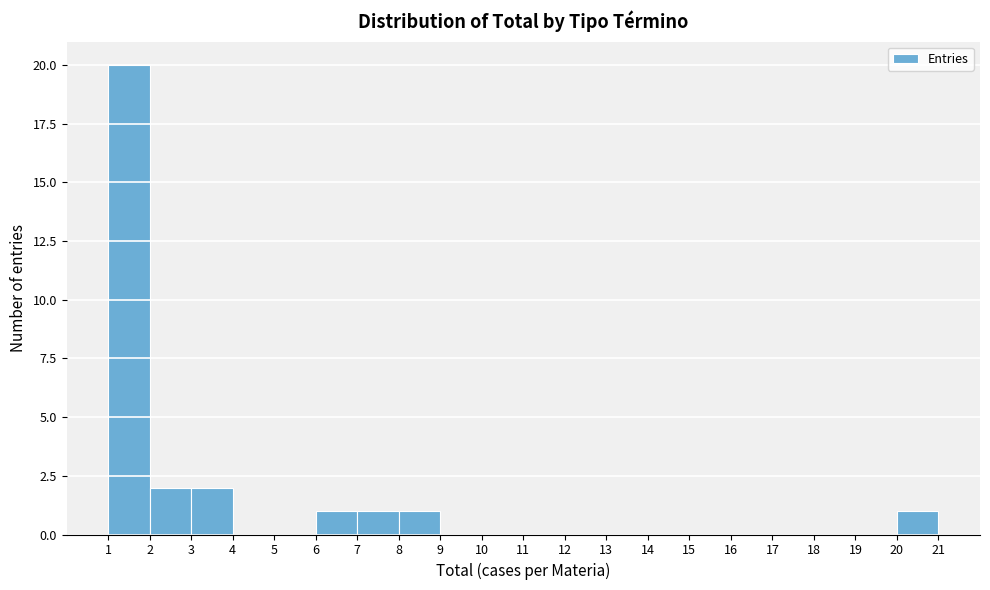

Over which range of the x-axis is the bar tallest?

1 to 2